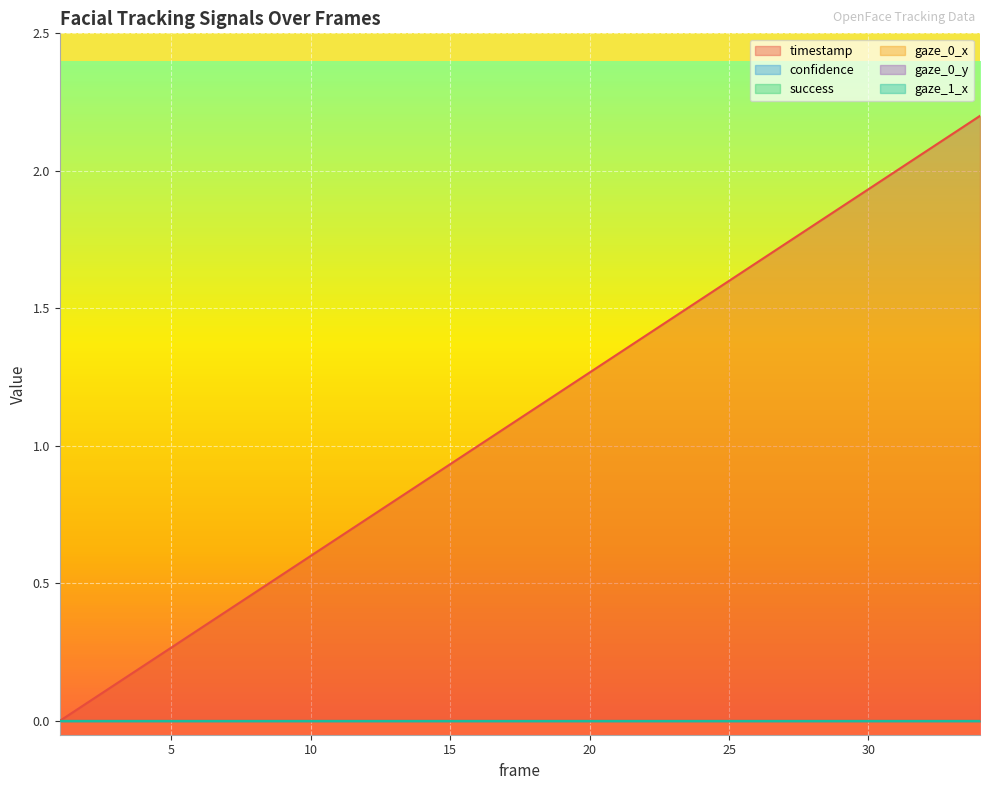

Reading left to right, list all the values displayed in this chart.

timestamp: 0.0	0.1	0.1	0.2	0.3	0.3	0.4	0.5	0.5	0.6	0.7	0.7	0.8	0.9	0.9	1.0	1.1	1.1	1.2	1.3	1.3	1.4	1.5	1.5	1.6	1.7	1.7	1.8	1.9	1.9	2.0	2.1	2.1	2.2
confidence: 0.0	0.0	0.0	0.0	0.0	0.0	0.0	0.0	0.0	0.0	0.0	0.0	0.0	0.0	0.0	0.0	0.0	0.0	0.0	0.0	0.0	0.0	0.0	0.0	0.0	0.0	0.0	0.0	0.0	0.0	0.0	0.0	0.0	0.0
success: 0.0	0.0	0.0	0.0	0.0	0.0	0.0	0.0	0.0	0.0	0.0	0.0	0.0	0.0	0.0	0.0	0.0	0.0	0.0	0.0	0.0	0.0	0.0	0.0	0.0	0.0	0.0	0.0	0.0	0.0	0.0	0.0	0.0	0.0
gaze_0_x: 0.0	0.0	0.0	0.0	0.0	0.0	0.0	0.0	0.0	0.0	0.0	0.0	0.0	0.0	0.0	0.0	0.0	0.0	0.0	0.0	0.0	0.0	0.0	0.0	0.0	0.0	0.0	0.0	0.0	0.0	0.0	0.0	0.0	0.0
gaze_0_y: 0.0	0.0	0.0	0.0	0.0	0.0	0.0	0.0	0.0	0.0	0.0	0.0	0.0	0.0	0.0	0.0	0.0	0.0	0.0	0.0	0.0	0.0	0.0	0.0	0.0	0.0	0.0	0.0	0.0	0.0	0.0	0.0	0.0	0.0
gaze_1_x: 0.0	0.0	0.0	0.0	0.0	0.0	0.0	0.0	0.0	0.0	0.0	0.0	0.0	0.0	0.0	0.0	0.0	0.0	0.0	0.0	0.0	0.0	0.0	0.0	0.0	0.0	0.0	0.0	0.0	0.0	0.0	0.0	0.0	0.0